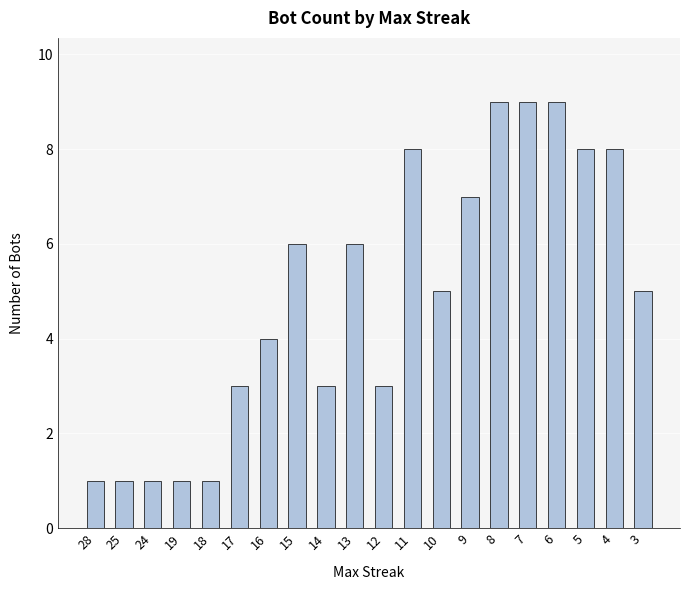

What is the sum of all values?

98